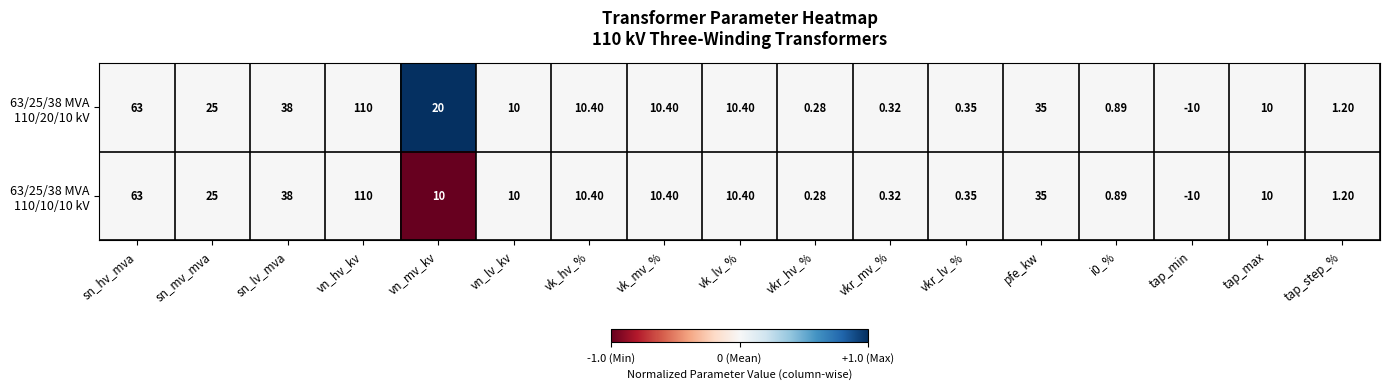

At which category does the chart reach its minimum across all series?

tap_min